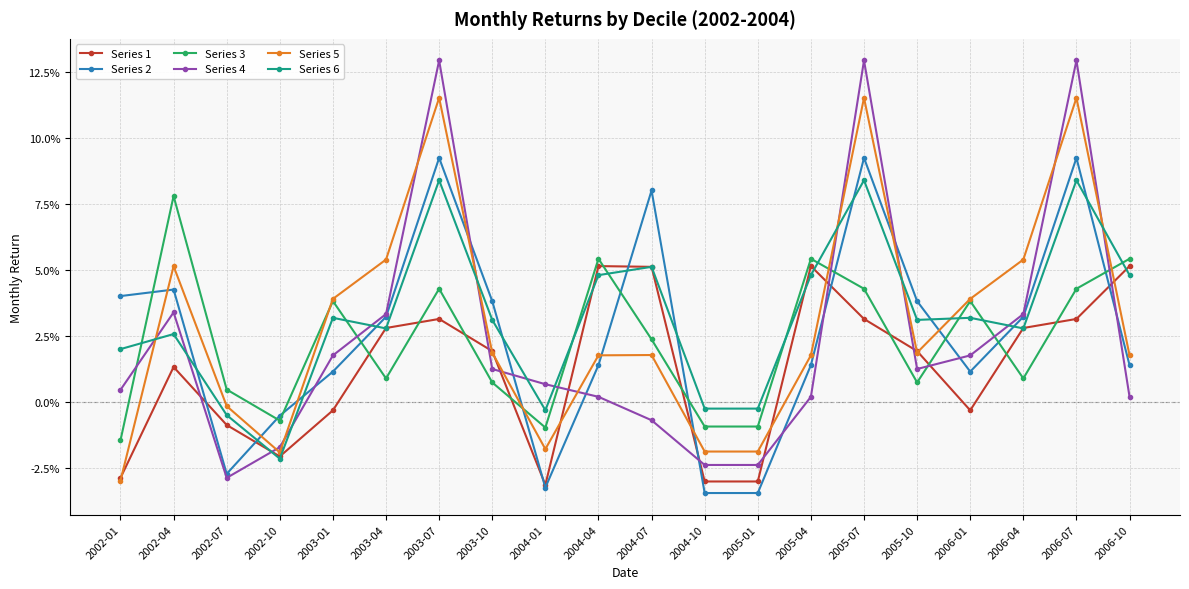

At which label does Series 4 reach its peak?

2003-07